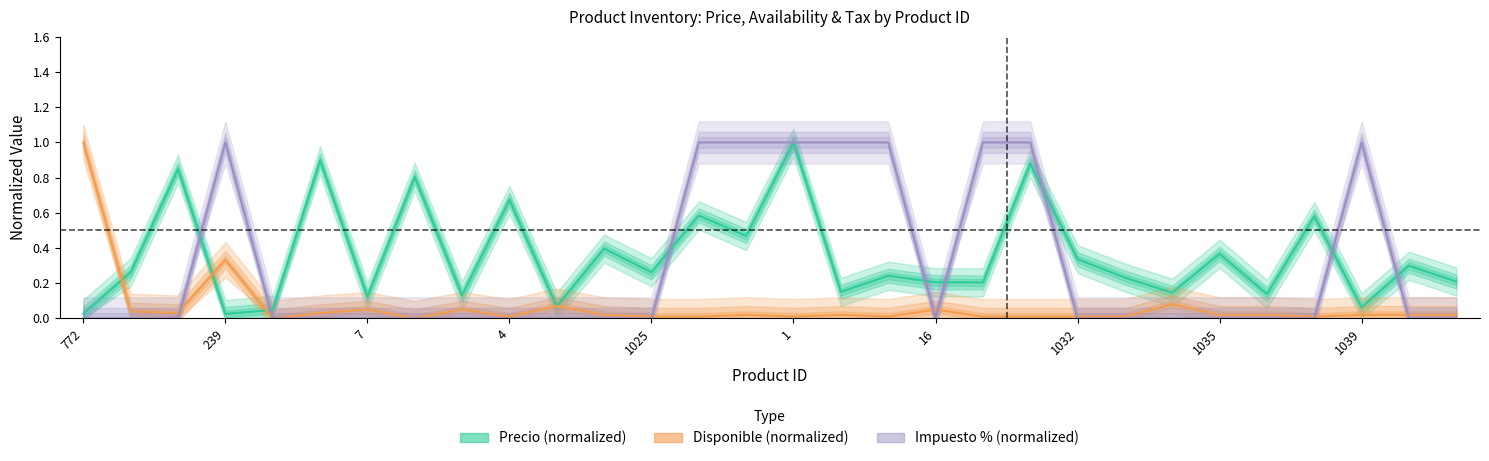

Which category has the lowest value across all series?

238